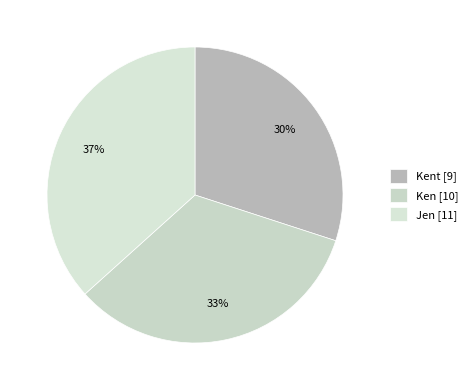

To the nearest percent, what is the average slice percentage?

33%